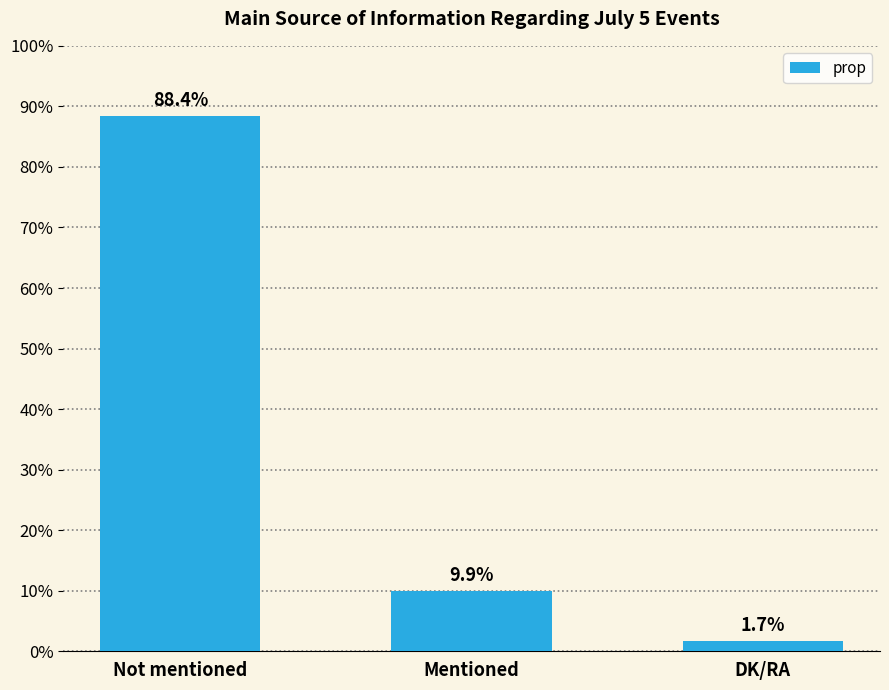

Rank the categories by value from highest to lowest.

Not mentioned, Mentioned, DK/RA